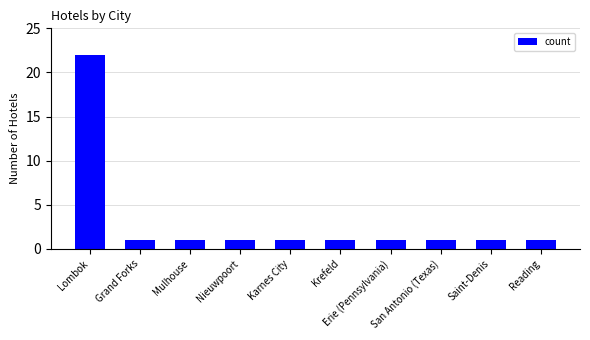

What is the sum of all values?

31